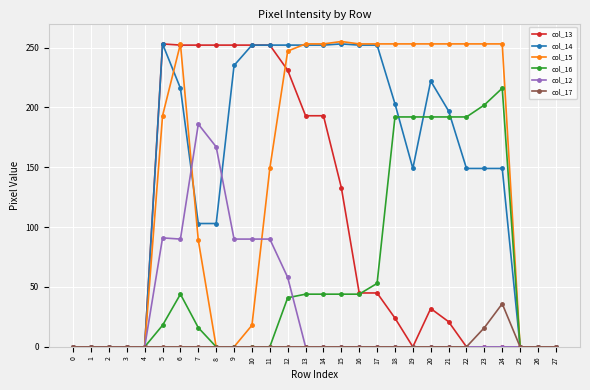

At how many categories does at least one series exceed 121?

20